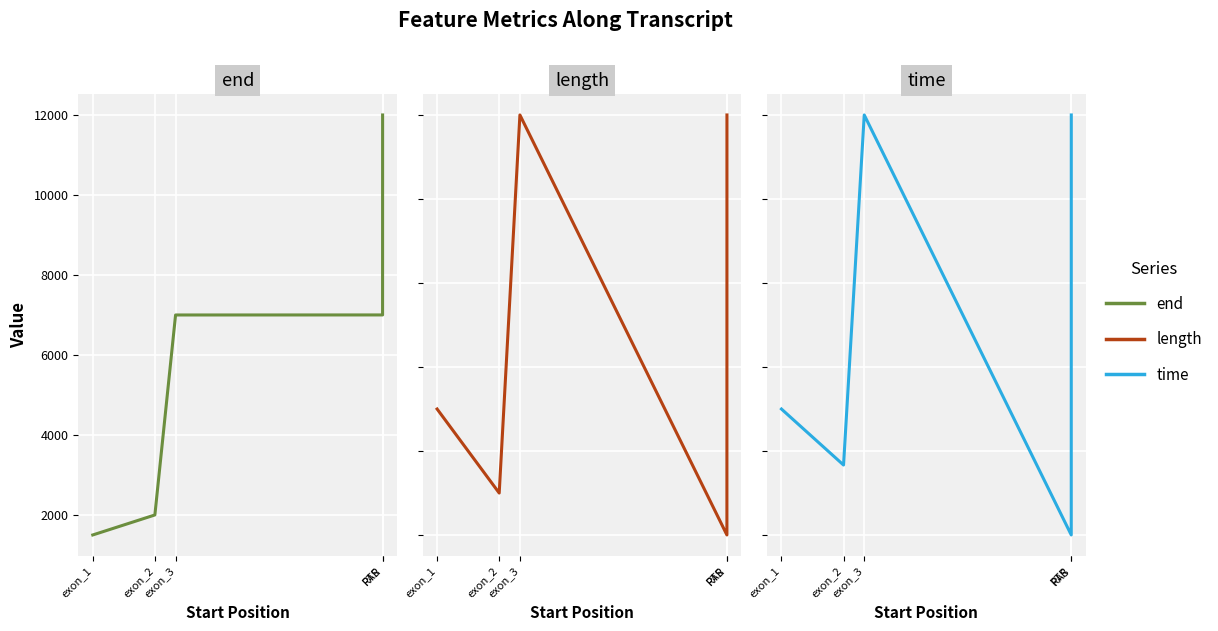

What are all the series names shown in the legend?

end, length, time